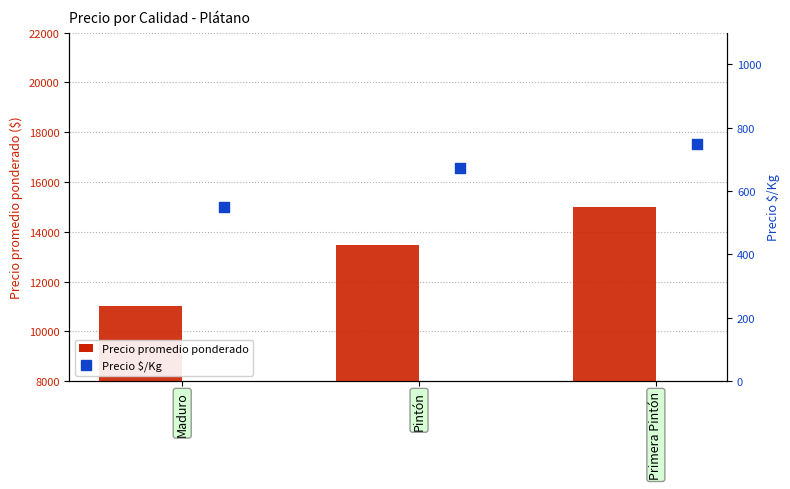

What is the total value across all series at Pintón?

14128